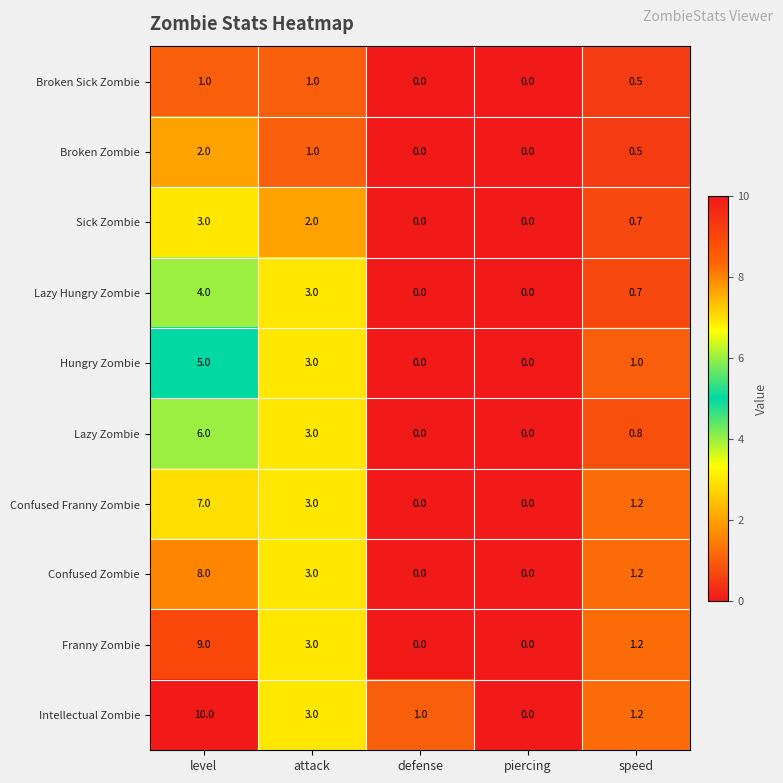

What is the total value across all series at defense?

1.0